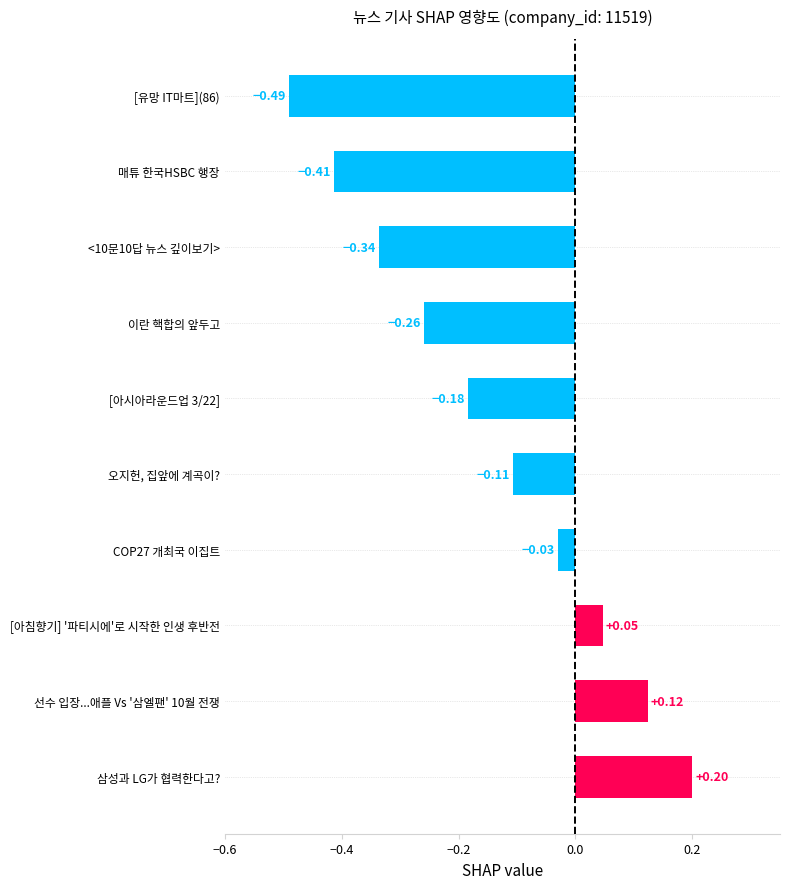

What is the difference between the maximum and minimum values?

0.7